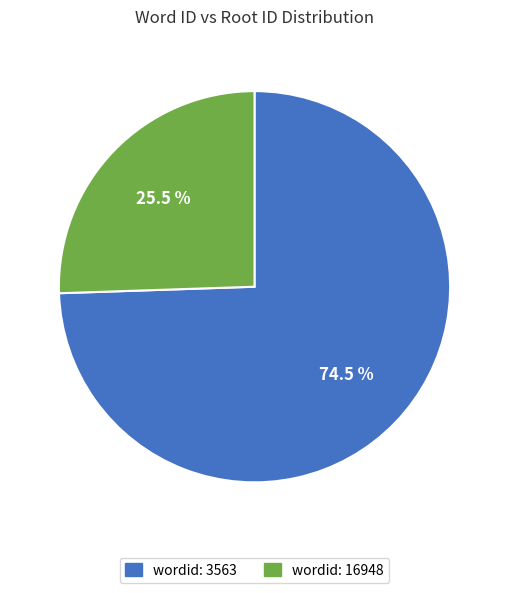

Rank the categories by value from lowest to highest.

wordid: 16948, wordid: 3563